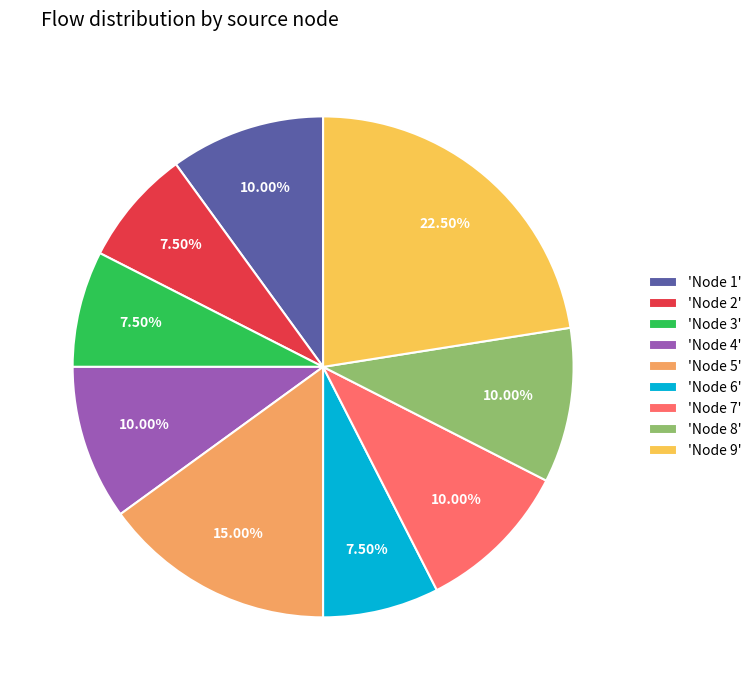

Is 'Node 9' the majority of the pie?

No